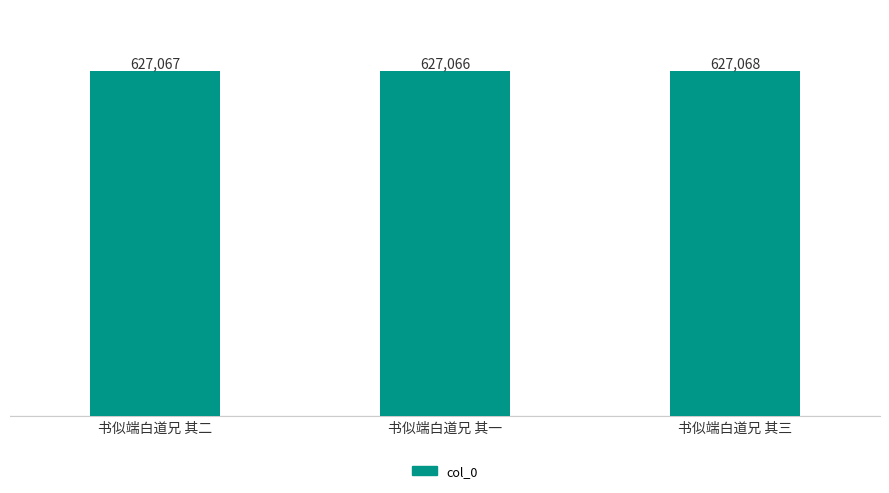

How many data points are less than 627067?

1